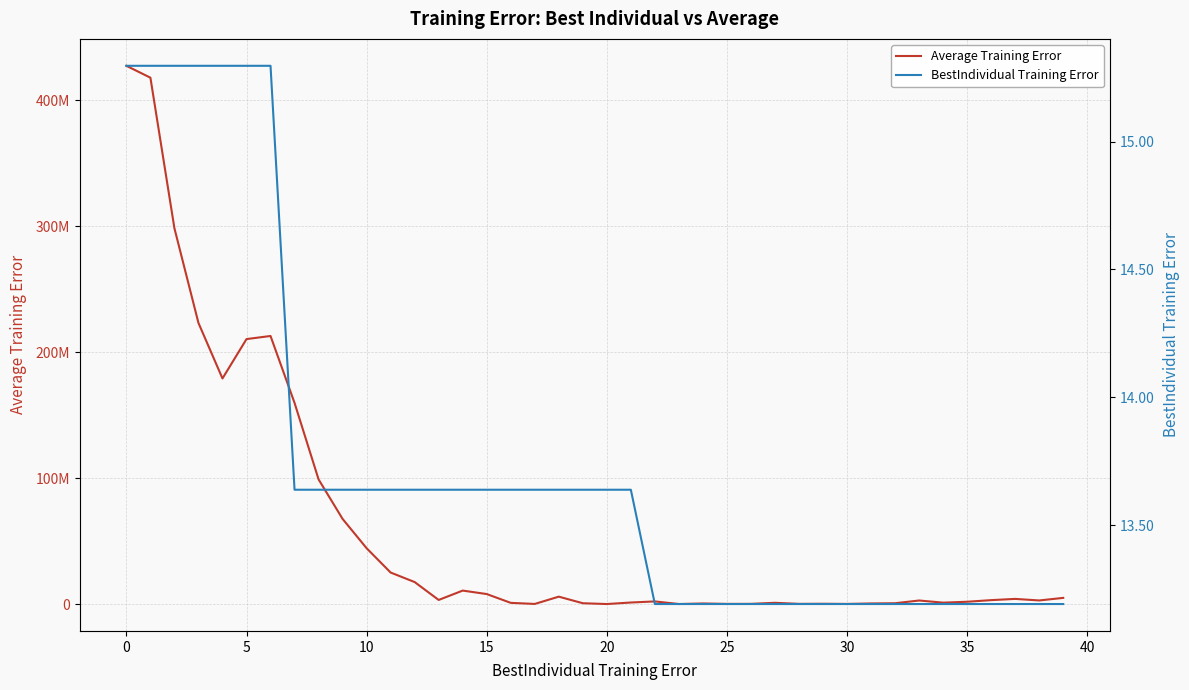

True or false: Average Training Error and BestIndividual Training Error cross at least once.

False